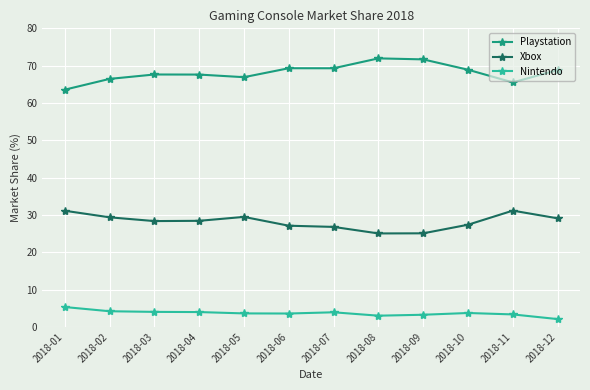

What value does the Xbox series have at 2018-03?

28.4